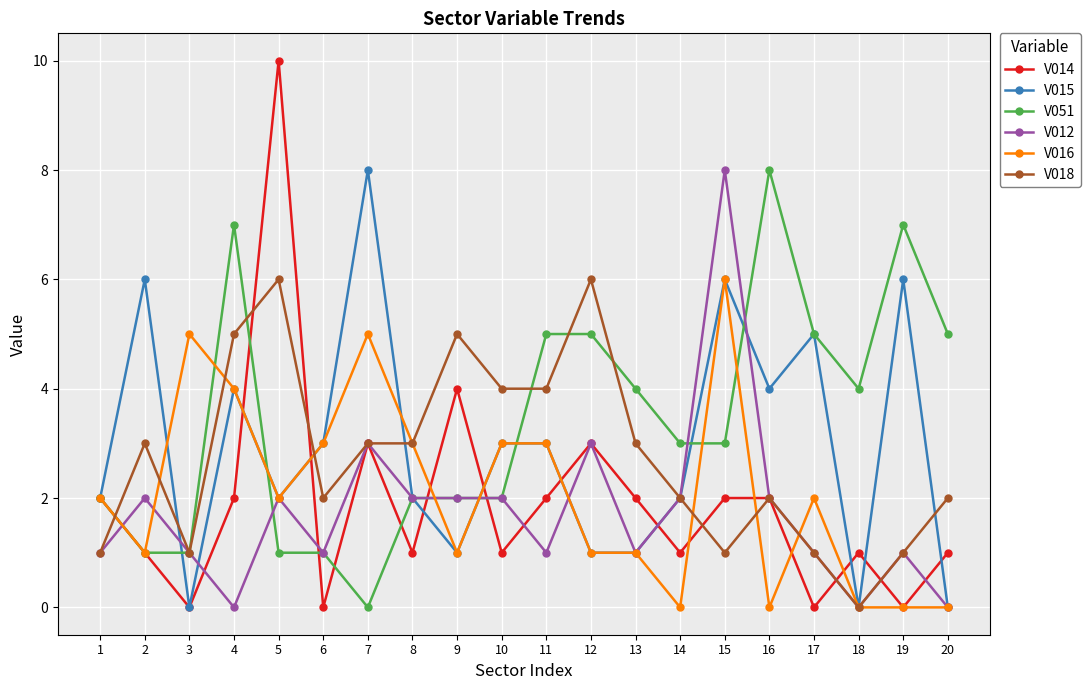

True or false: V012 and V014 cross at least once.

True